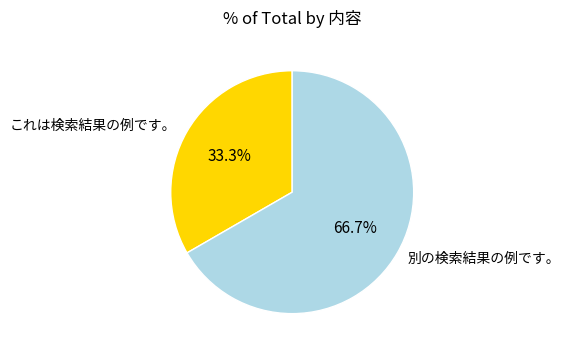

How many slices are in this pie chart?

2